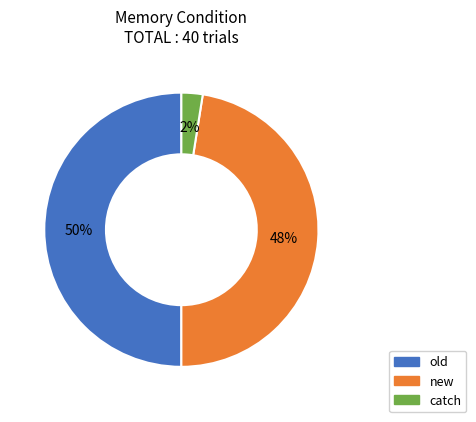

The new slice represents 40% of the pie. True or false?

False